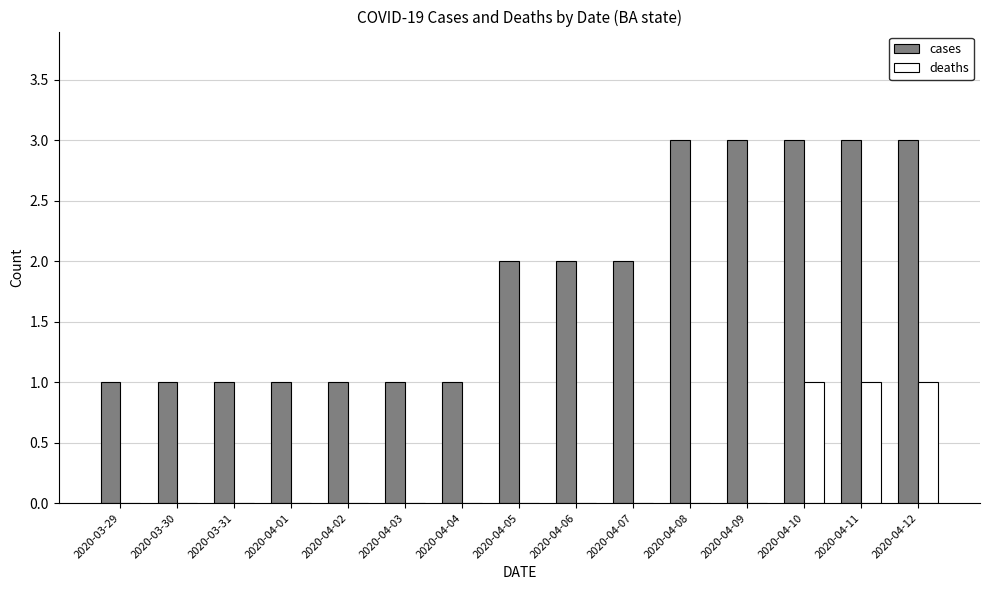

What is the sum of all cases values?

28